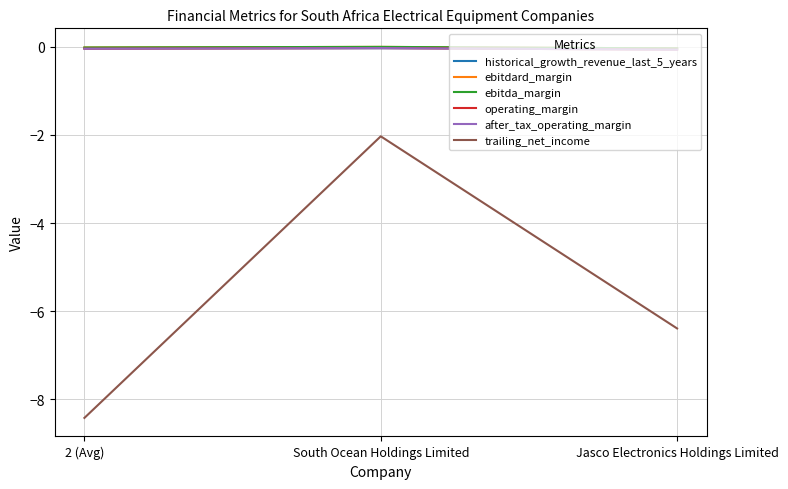

Does the chart display data point markers on the line(s)?

No